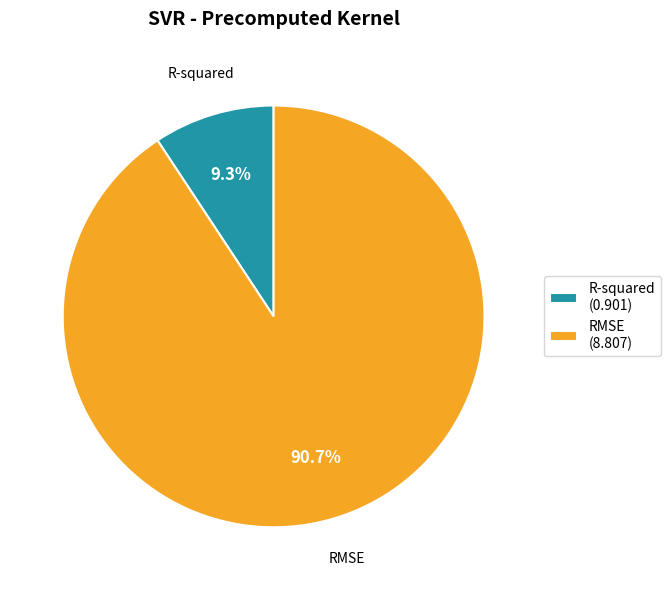

To the nearest percent, what portion does R-squared represent?

9%